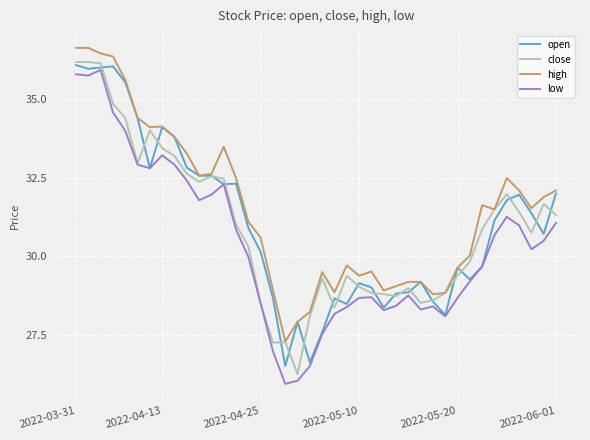

What is the lowest value of the high series?

27.3